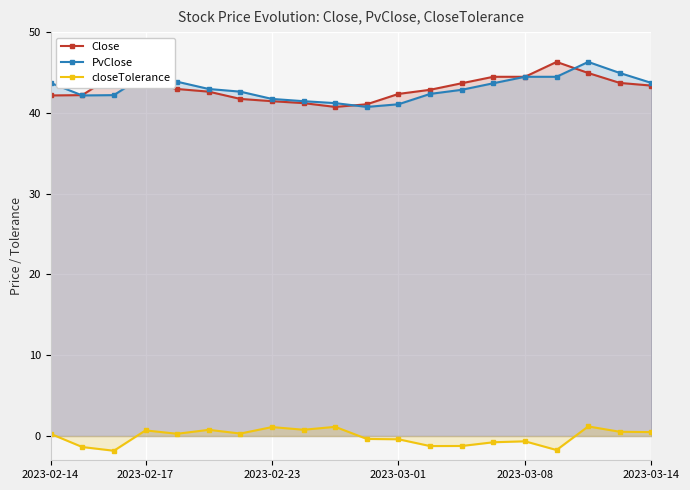

What is the sum of all Close values?

860.9